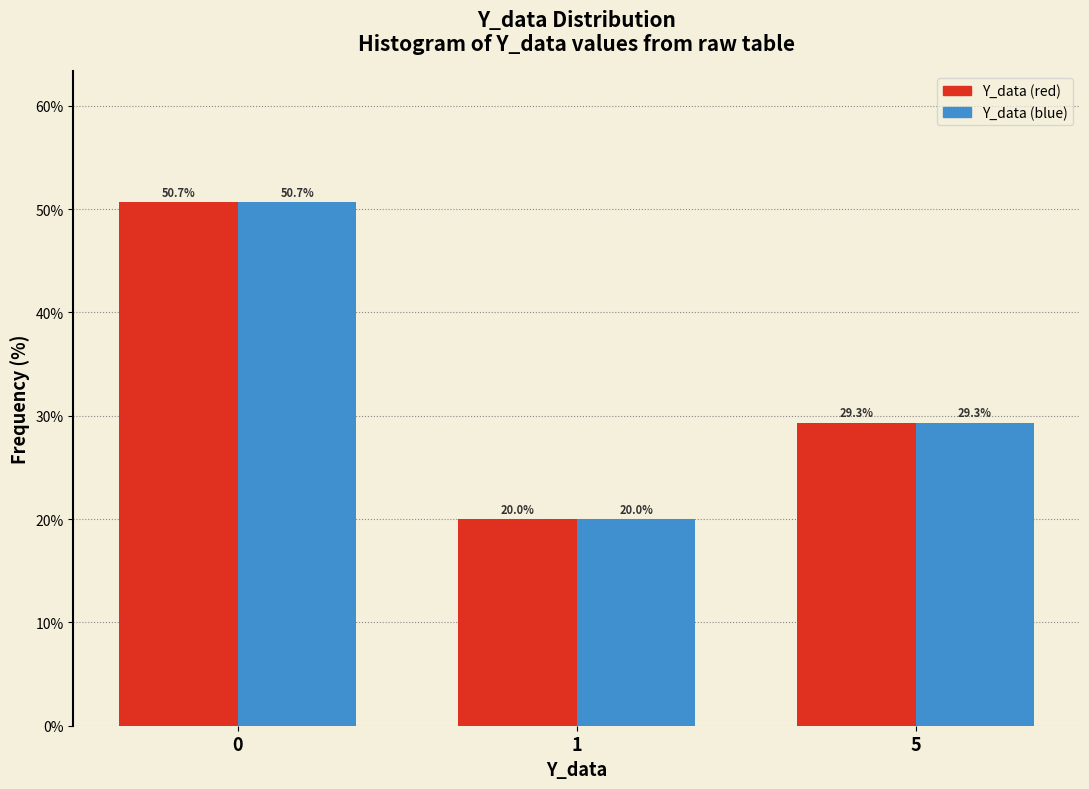

Reading left to right, what are all the values shown in this chart?

Y_data (red): 50.7	20.0	29.3
Y_data (blue): 50.7	20.0	29.3